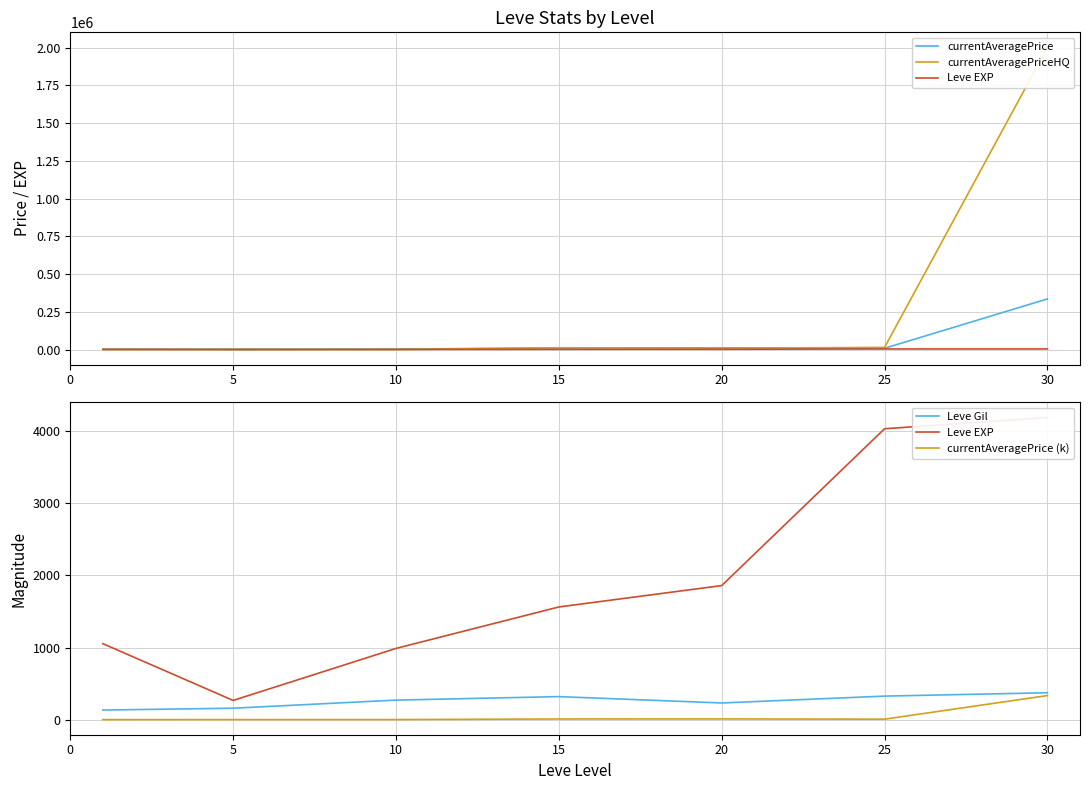

What is the average value of the Leve Gil series?

260.5